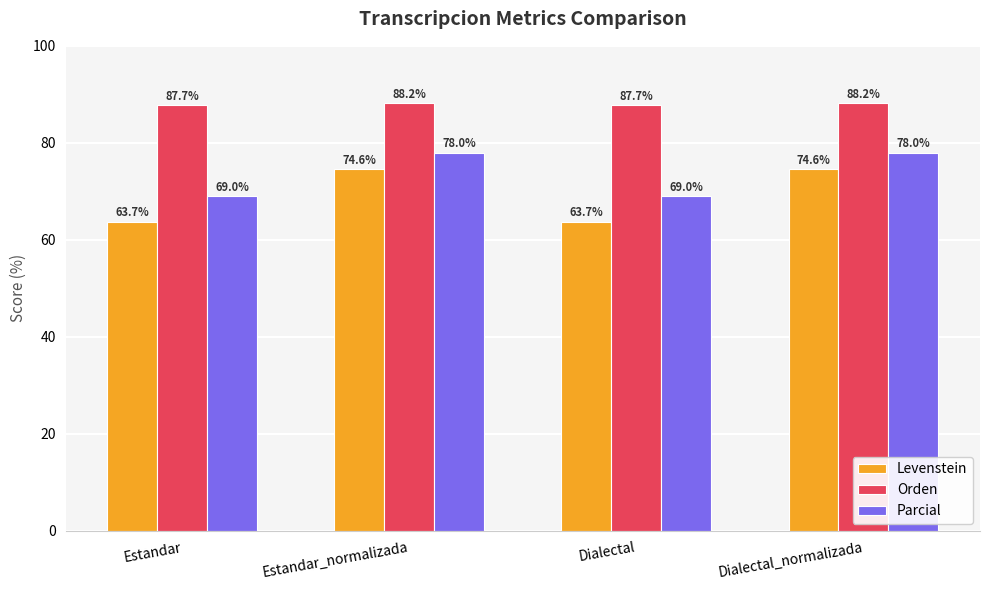

Does the chart contain stacked bars?

No